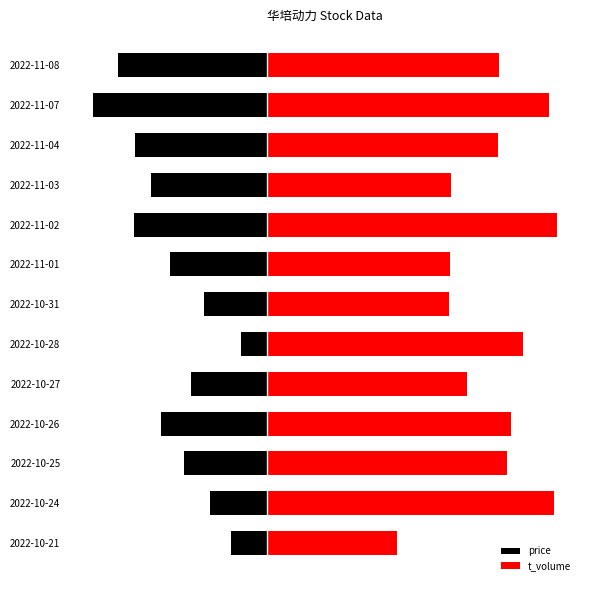

Reading left to right, extract all data points from this chart.

price: -214.3	-343.2	-501.3	-638.9	-460.0	-155.7	-381.6	-585.3	-802.2	-704.0	-800.1	-1051.1	-902.7
t_volume: 789.0	1740.0	1459.0	1481.0	1215.0	1557.0	1108.0	1115.0	1760.0	1117.0	1401.0	1711.0	1412.0